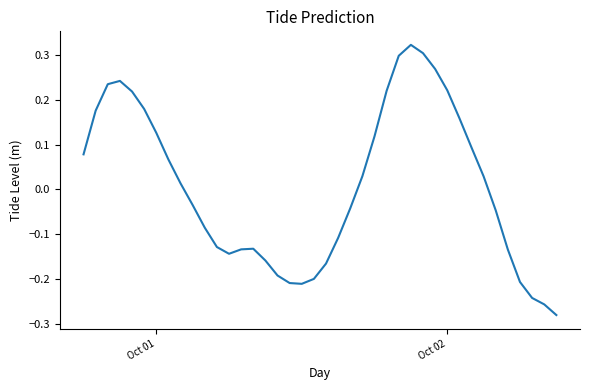

What is the difference between the maximum and minimum values?

0.6